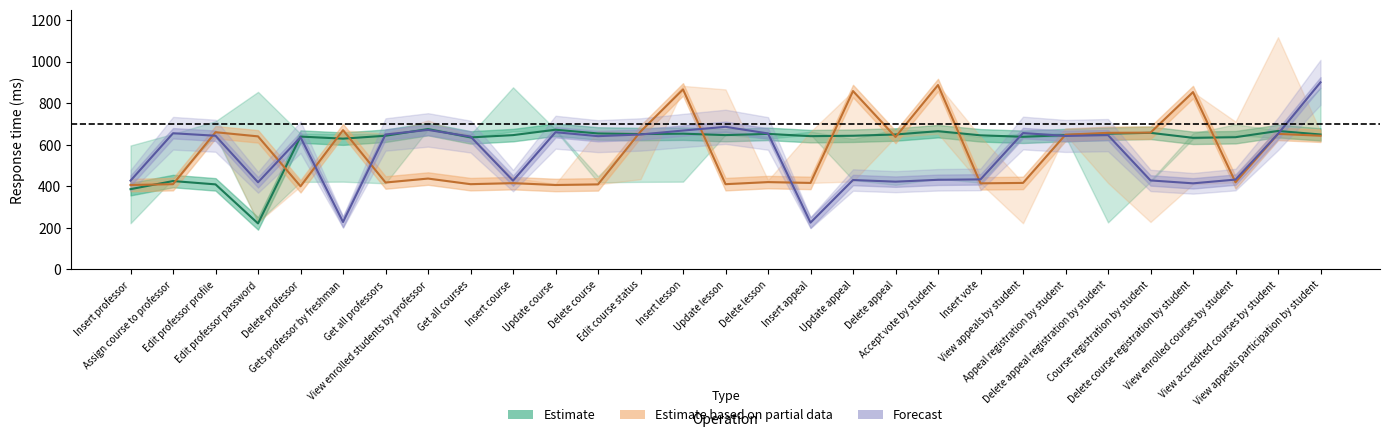

What is the average value of the Forecast series?

554